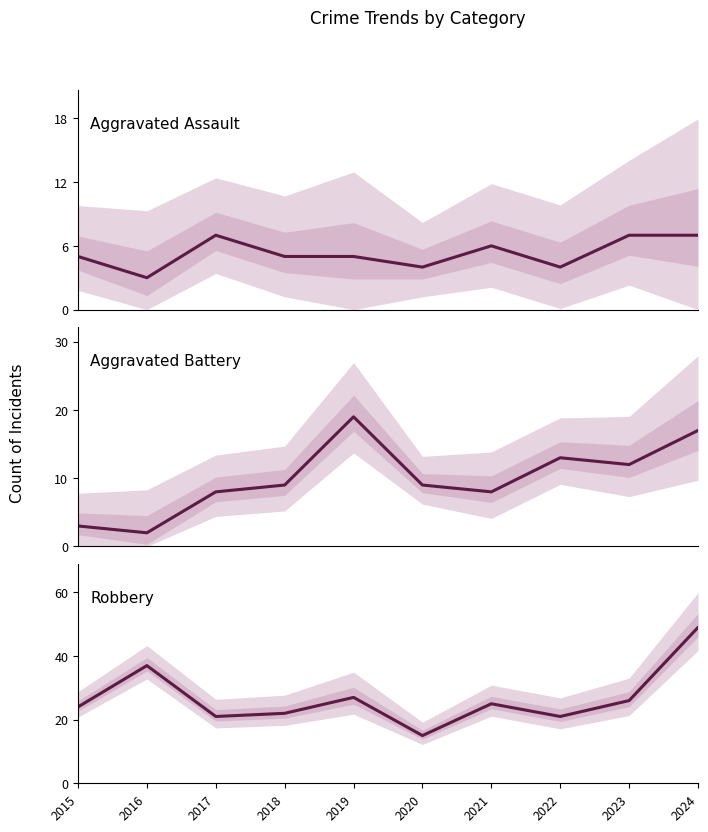

Is this an area chart (filled region under the line)?

No